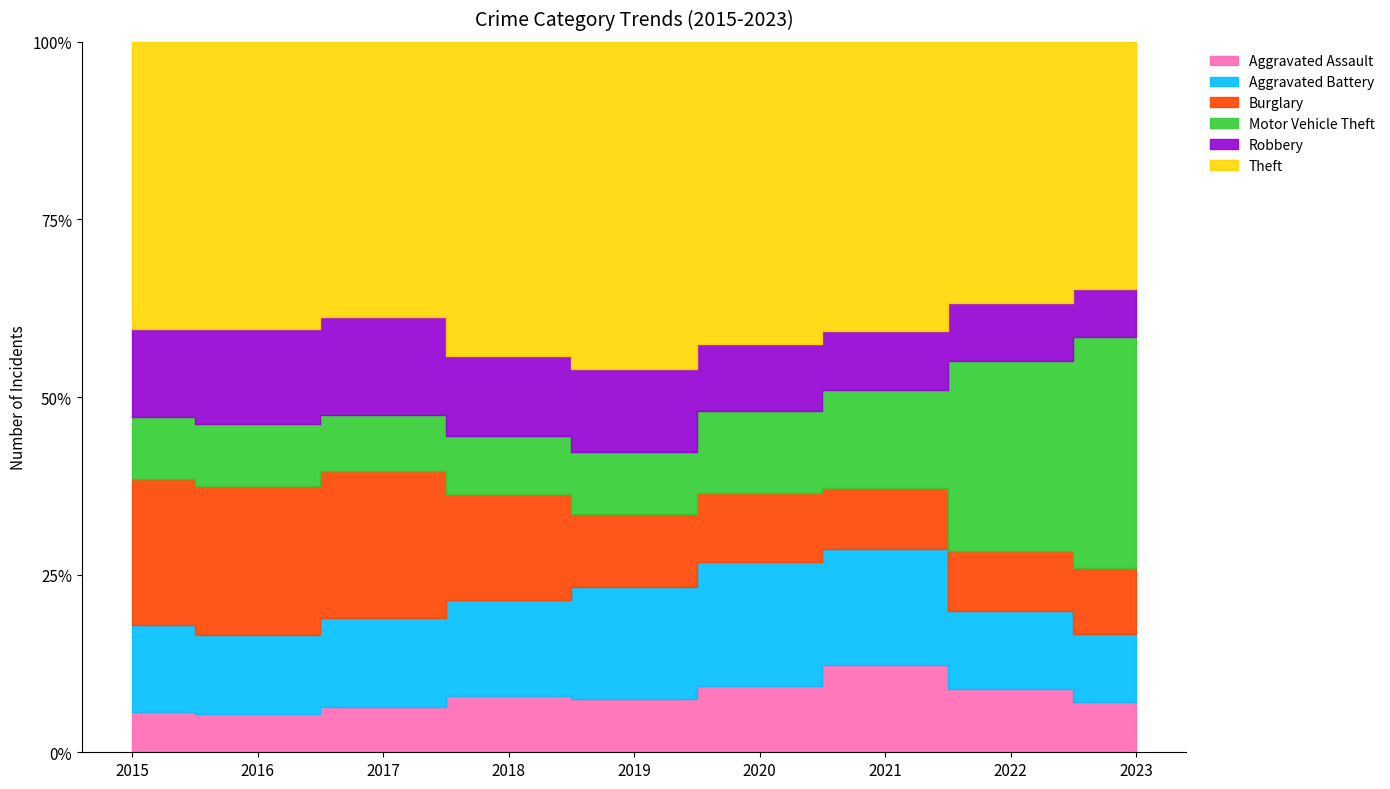

What is the approximate value of Motor Vehicle Theft at 2023?

348